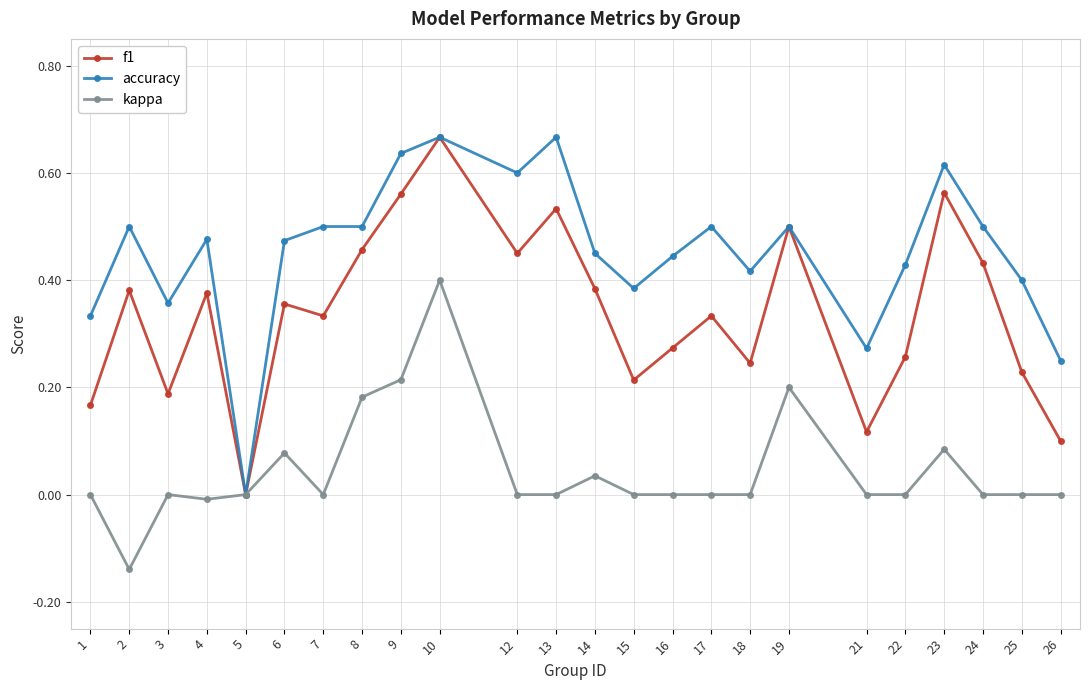

Does the chart display data point markers on the line(s)?

Yes